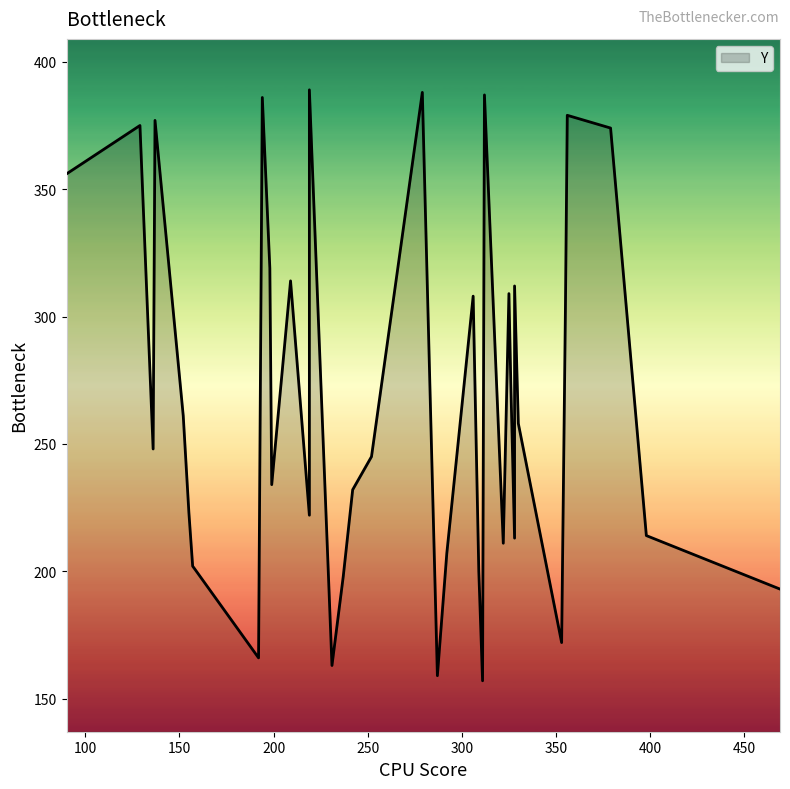

Which label corresponds to the largest value in the chart?

219